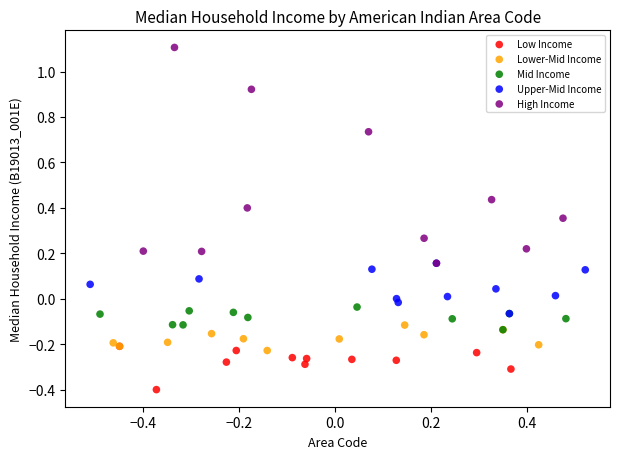

Which series reaches the minimum Y coordinate?

Low Income